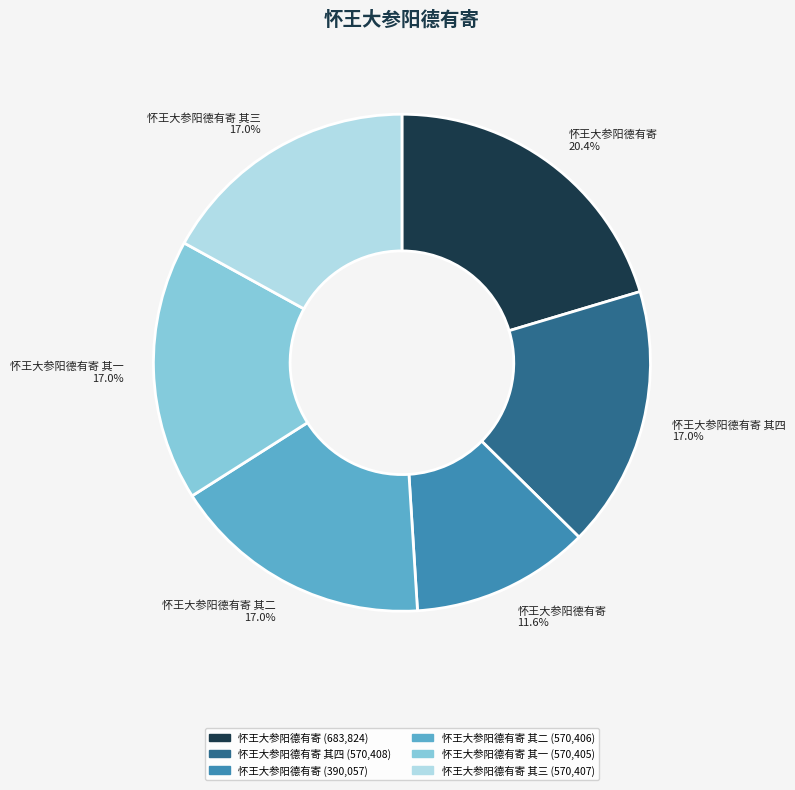

How many segments does this pie chart have?

6